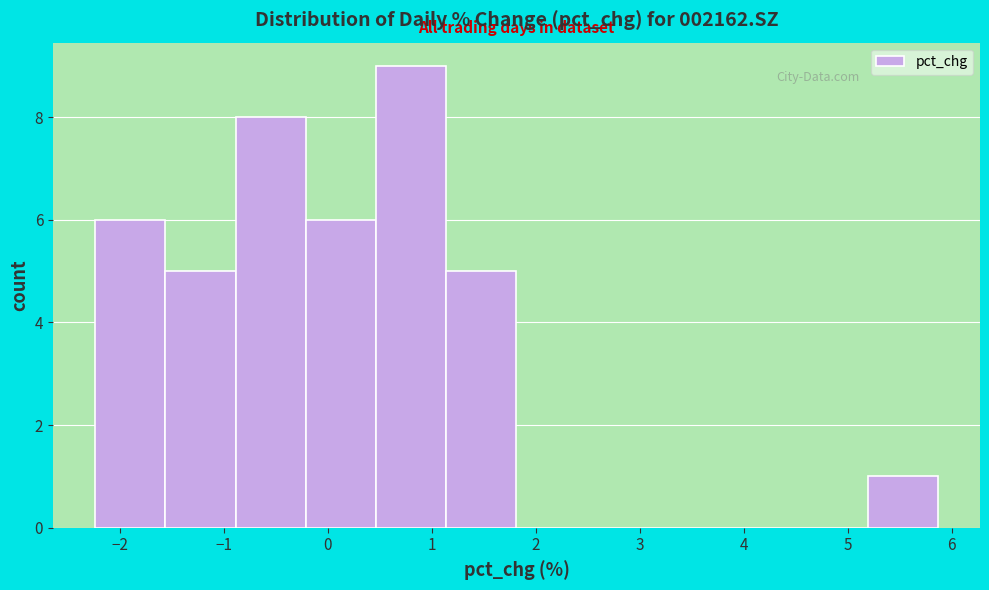

How tall is the bar that spans 0.5 to 1.1 on the x-axis? Neither the bar edges nor the heights are printed on the chart, so give them approximately, as read against the axes.

9